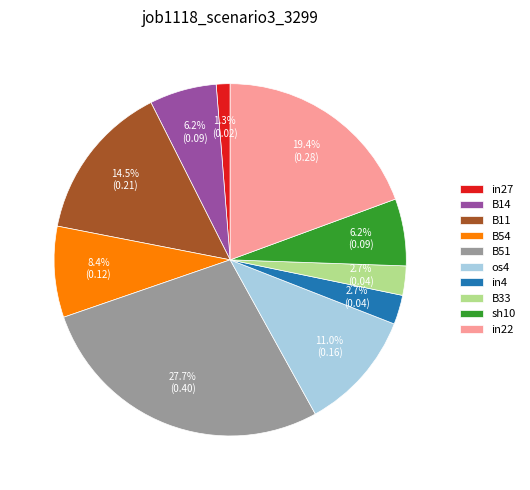

Combined, what portion of the pie is os4 and in27?

12.3%